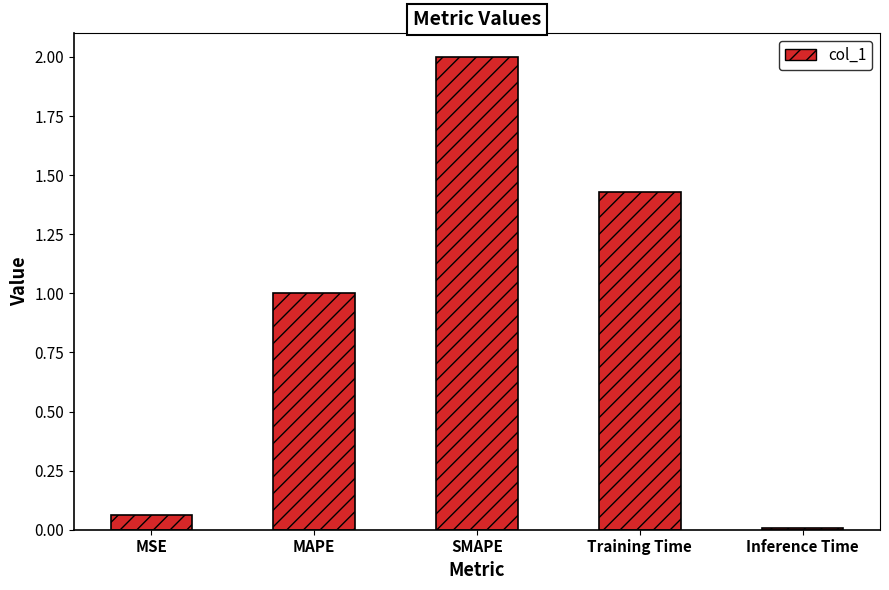

What value does the data have at SMAPE?

2.0